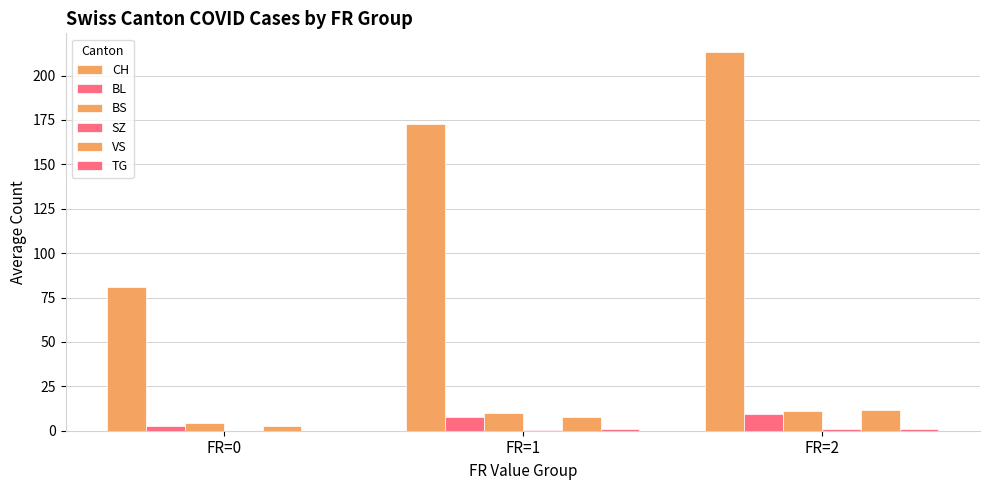

How many categories are shown in the chart?

3